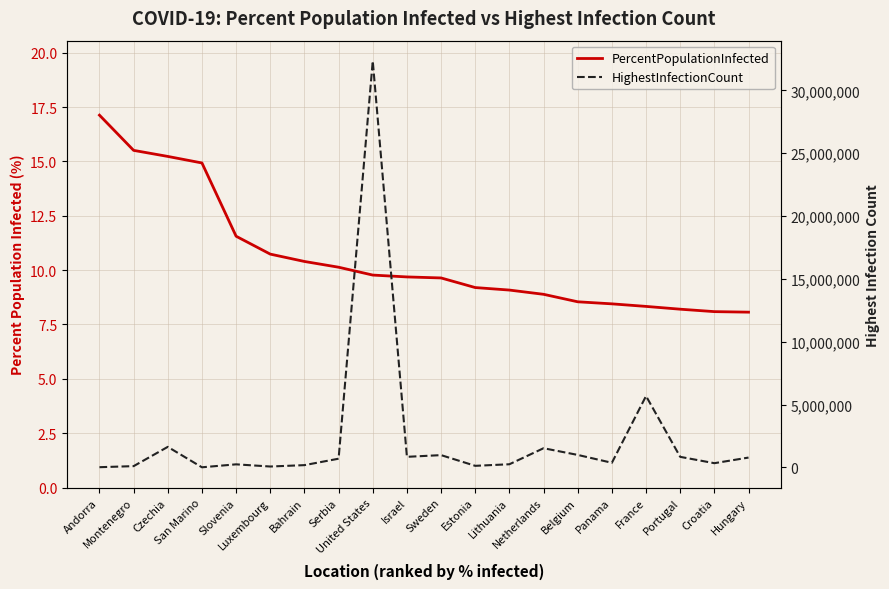

Reading left to right, extract all data points from this chart.

PercentPopulationInfected: 17.1	15.5	15.2	14.9	11.6	10.7	10.4	10.1	9.8	9.7	9.6	9.2	9.1	8.9	8.5	8.4	8.3	8.2	8.1	8.1
HighestInfectionCount: 13232.0	97389.0	1630758.0	5066.0	240292.0	67205.0	176934.0	689557.0	32346971.0	838481.0	973604.0	122019.0	247269.0	1522973.0	990229.0	364576.0	5677835.0	836493.0	332183.0	779348.0